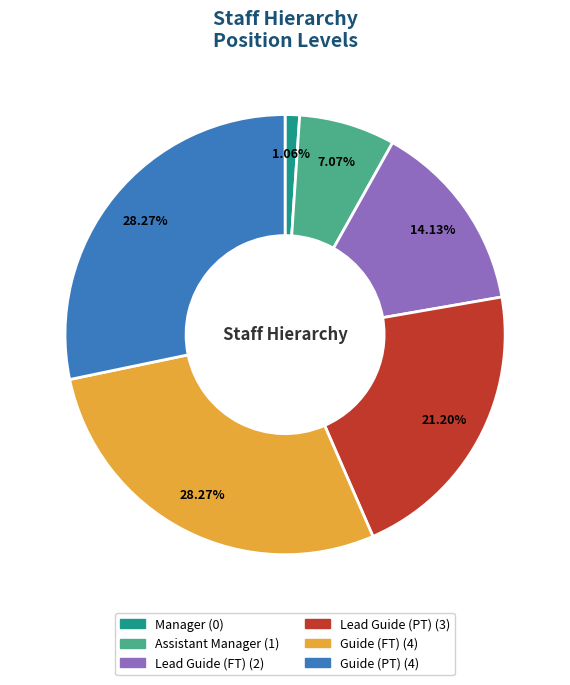

True or false: Assistant Manager accounts for 13% of the total.

False